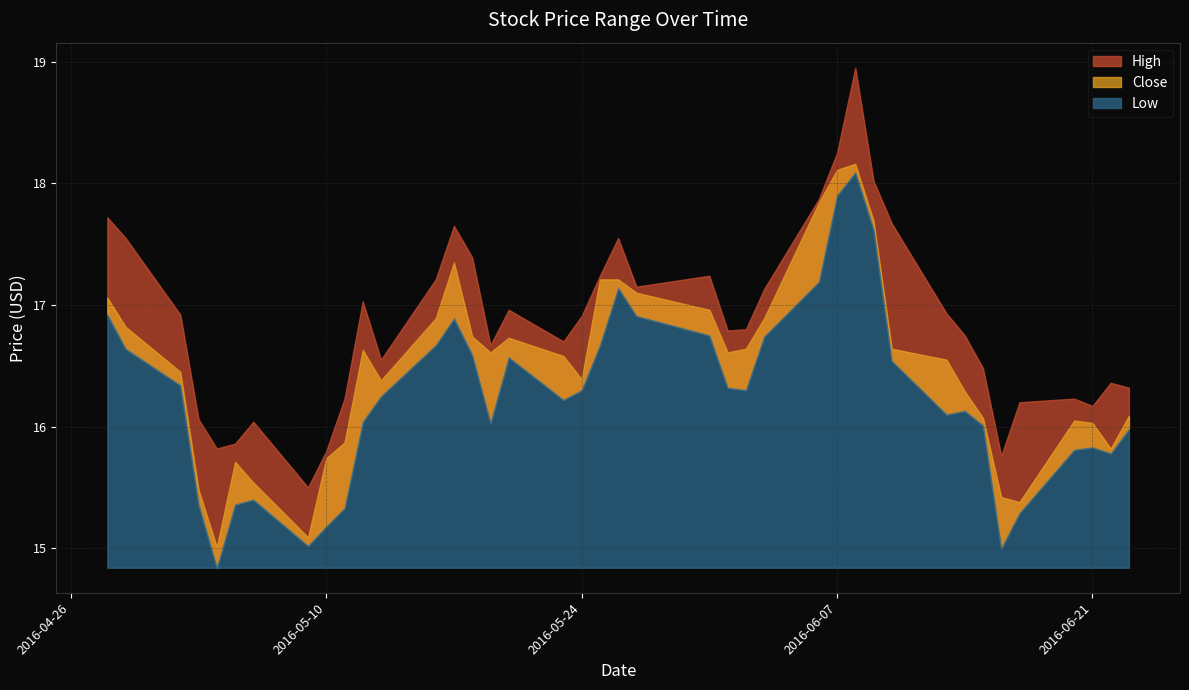

Reading left to right, transcribe all the data shown in this chart.

High: 2016-04-28=17.7	2016-04-29=17.5	2016-05-02=16.9	2016-05-03=16.1	2016-05-04=15.8	2016-05-05=15.9	2016-05-06=16.0	2016-05-09=15.5	2016-05-10=15.8	2016-05-11=16.2	2016-05-12=17.0	2016-05-13=16.5	2016-05-16=17.2	2016-05-17=17.6	2016-05-18=17.4	2016-05-19=16.7	2016-05-20=17.0	2016-05-23=16.7	2016-05-24=16.9	2016-05-25=17.2	2016-05-26=17.5	2016-05-27=17.1	2016-05-31=17.2	2016-06-01=16.8	2016-06-02=16.8	2016-06-03=17.1	2016-06-06=17.9	2016-06-07=18.2	2016-06-08=19.0	2016-06-09=18.0	2016-06-10=17.7	2016-06-13=16.9	2016-06-14=16.8	2016-06-15=16.5	2016-06-16=15.8	2016-06-17=16.2	2016-06-20=16.2	2016-06-21=16.2	2016-06-22=16.4	2016-06-23=16.3
Close: 2016-04-28=17.1	2016-04-29=16.8	2016-05-02=16.5	2016-05-03=15.5	2016-05-04=15.0	2016-05-05=15.7	2016-05-06=15.5	2016-05-09=15.1	2016-05-10=15.7	2016-05-11=15.9	2016-05-12=16.6	2016-05-13=16.4	2016-05-16=16.9	2016-05-17=17.4	2016-05-18=16.7	2016-05-19=16.6	2016-05-20=16.7	2016-05-23=16.6	2016-05-24=16.4	2016-05-25=17.2	2016-05-26=17.2	2016-05-27=17.1	2016-05-31=17.0	2016-06-01=16.6	2016-06-02=16.6	2016-06-03=16.9	2016-06-06=17.8	2016-06-07=18.1	2016-06-08=18.2	2016-06-09=17.7	2016-06-10=16.6	2016-06-13=16.5	2016-06-14=16.3	2016-06-15=16.1	2016-06-16=15.4	2016-06-17=15.4	2016-06-20=16.0	2016-06-21=16.0	2016-06-22=15.8	2016-06-23=16.1
Low: 2016-04-28=16.9	2016-04-29=16.6	2016-05-02=16.3	2016-05-03=15.4	2016-05-04=14.8	2016-05-05=15.4	2016-05-06=15.4	2016-05-09=15.0	2016-05-10=15.2	2016-05-11=15.3	2016-05-12=16.0	2016-05-13=16.2	2016-05-16=16.7	2016-05-17=16.9	2016-05-18=16.6	2016-05-19=16.0	2016-05-20=16.6	2016-05-23=16.2	2016-05-24=16.3	2016-05-25=16.7	2016-05-26=17.1	2016-05-27=16.9	2016-05-31=16.8	2016-06-01=16.3	2016-06-02=16.3	2016-06-03=16.7	2016-06-06=17.2	2016-06-07=17.9	2016-06-08=18.1	2016-06-09=17.6	2016-06-10=16.5	2016-06-13=16.1	2016-06-14=16.1	2016-06-15=16.0	2016-06-16=15.0	2016-06-17=15.3	2016-06-20=15.8	2016-06-21=15.8	2016-06-22=15.8	2016-06-23=16.0